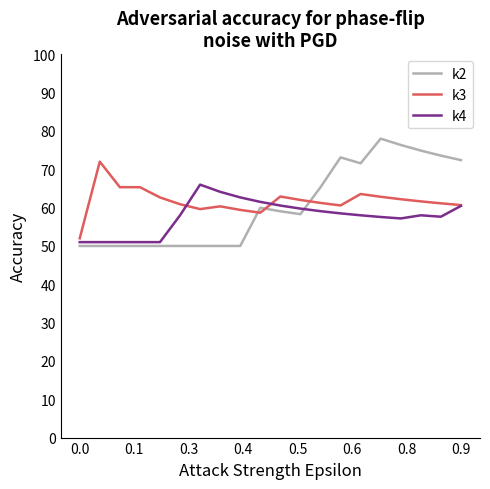

List the series in order of their peak value, highest first.

k2, k3, k4